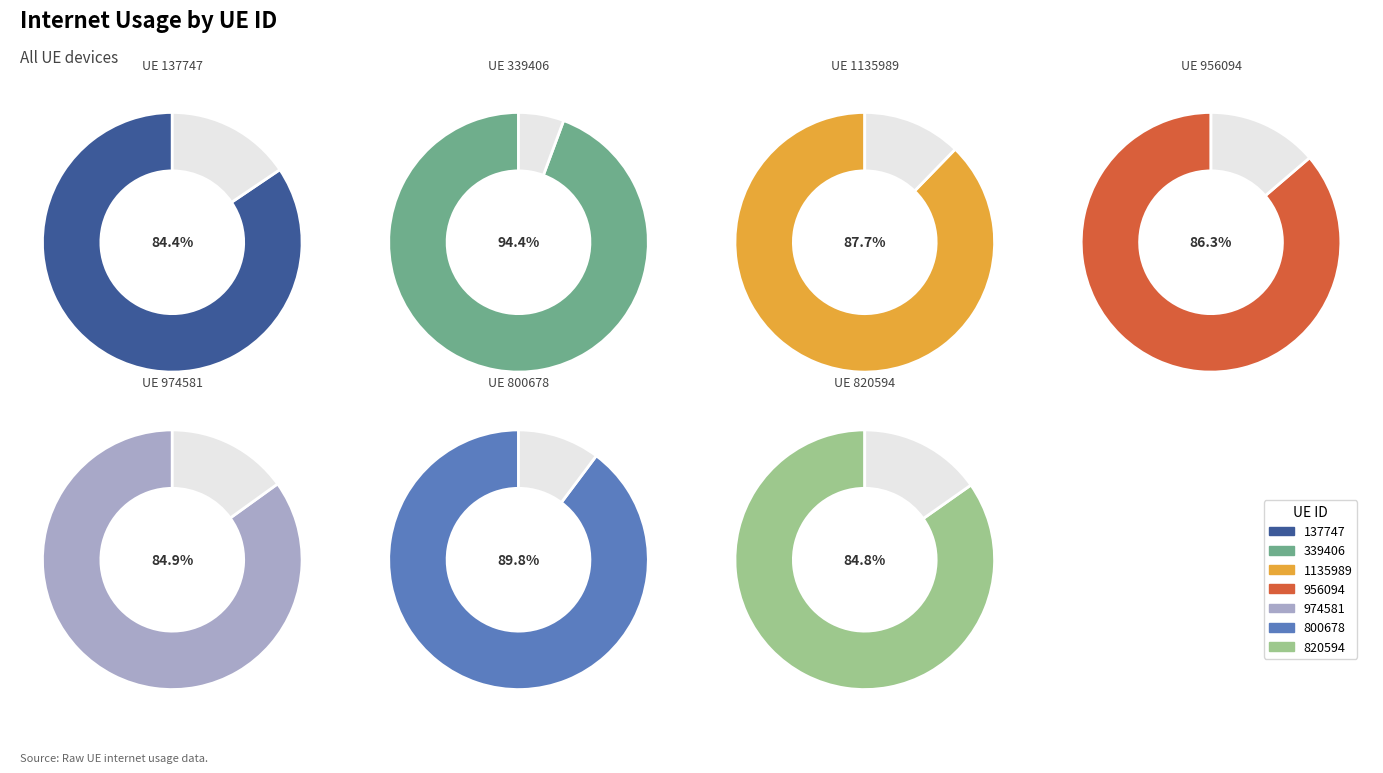

Does any single category account for the majority?

No